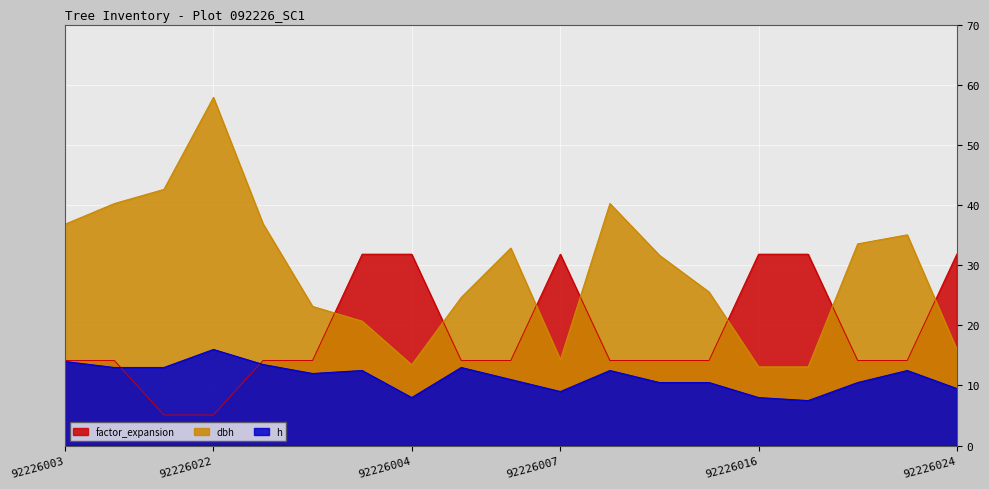

What position from the right is 92226007?

9